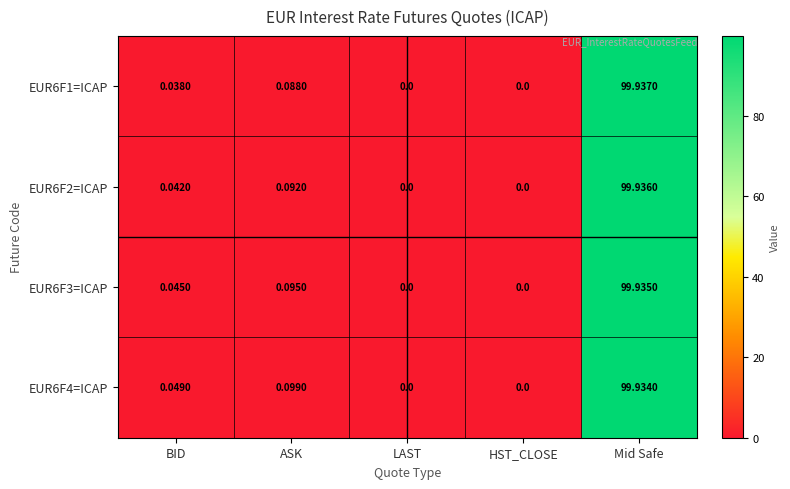

At which category is the sum across all series the highest?

Mid Safe